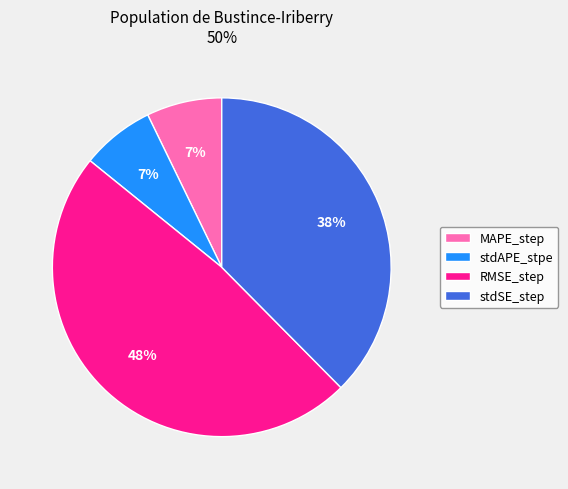

Does stdAPE_stpe represent more than half of the total?

No